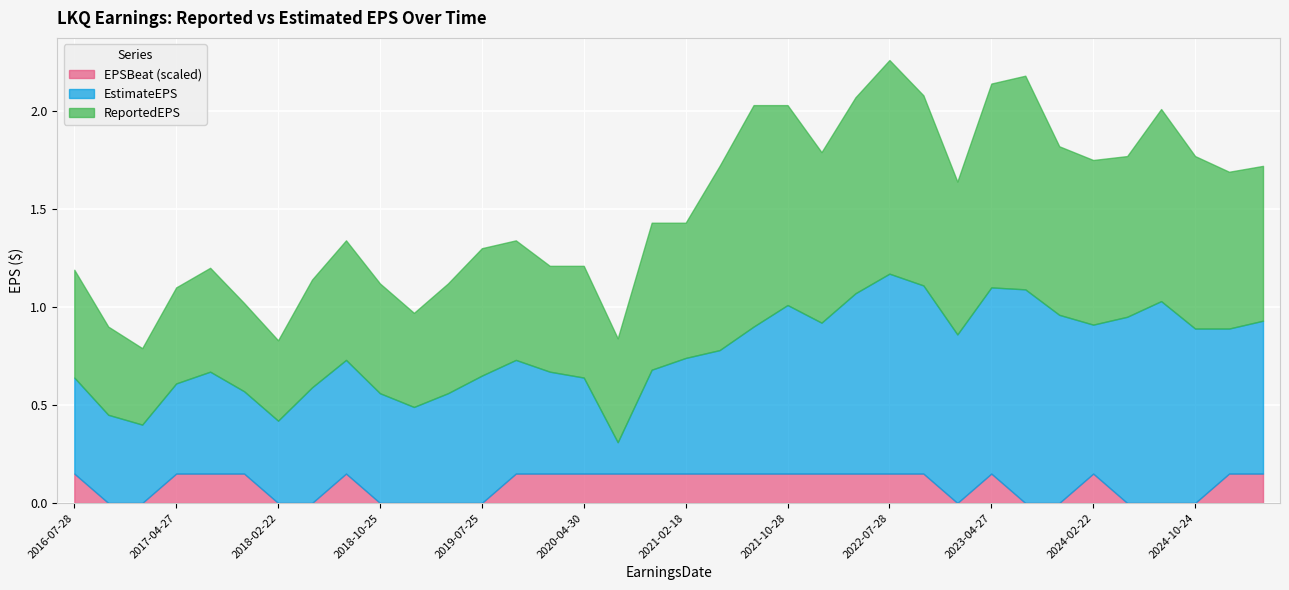

What is the label of the 30th point from the right?

2018-02-22